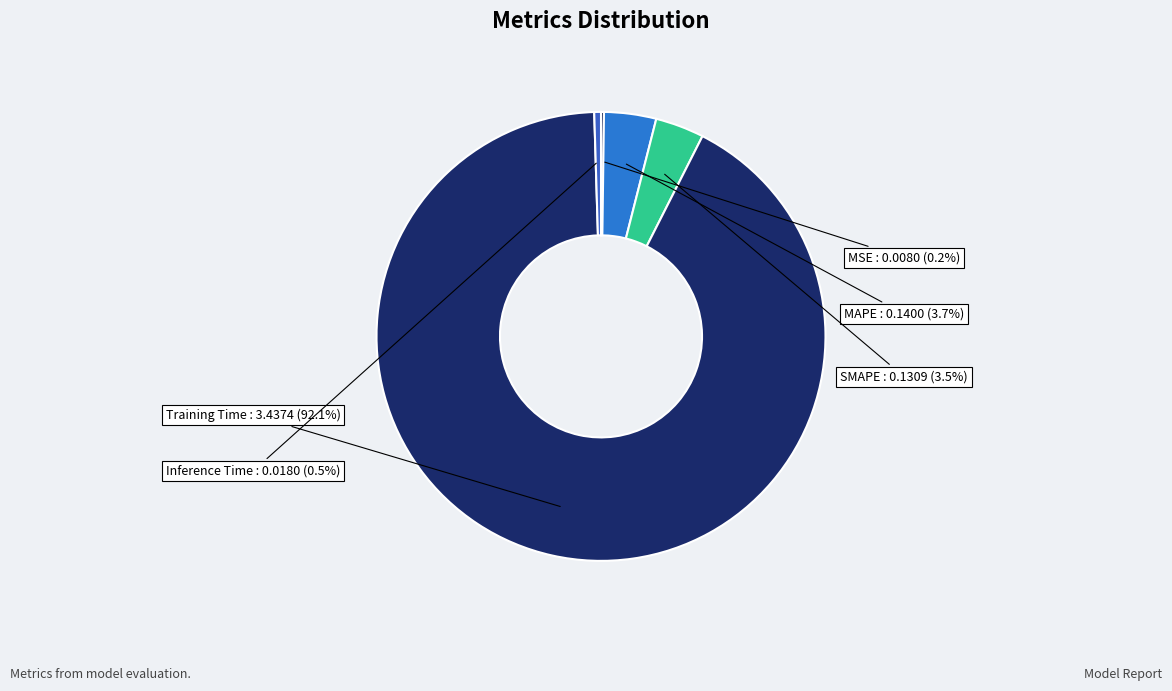

Which category has the biggest portion of the pie?

Training Time